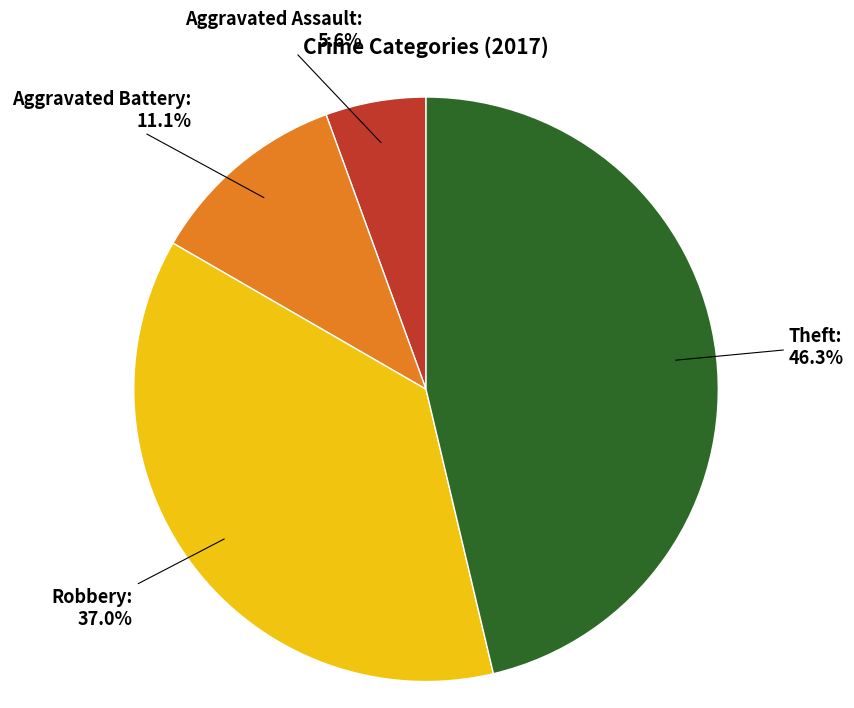

Between Theft and Aggravated Assault, which is larger?

Theft